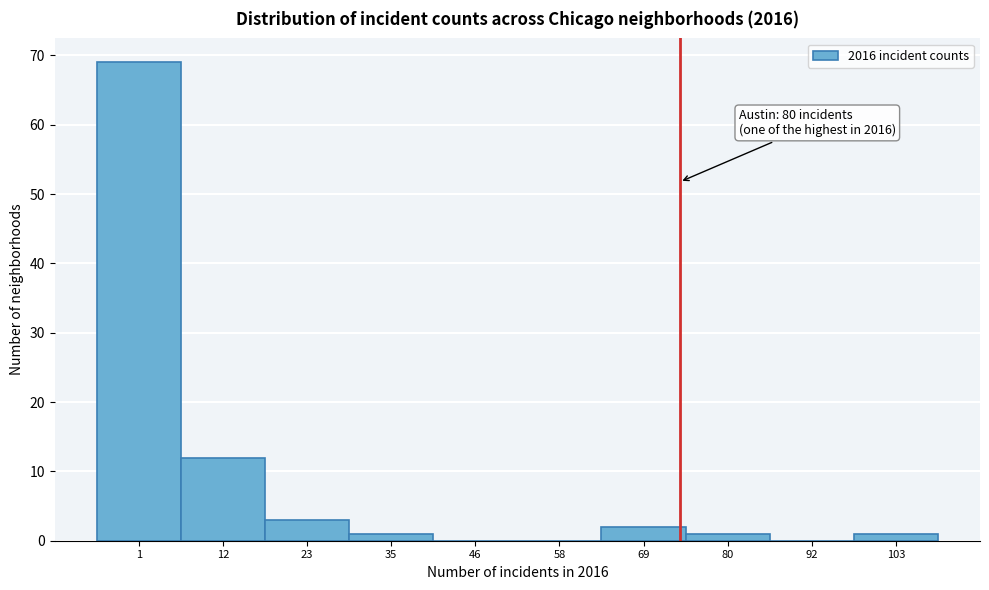

Reading right to left, what are all the values shown in this chart?

103=1	92=0	80=1	69=2	58=0	46=0	35=1	23=3	12=12	1=69